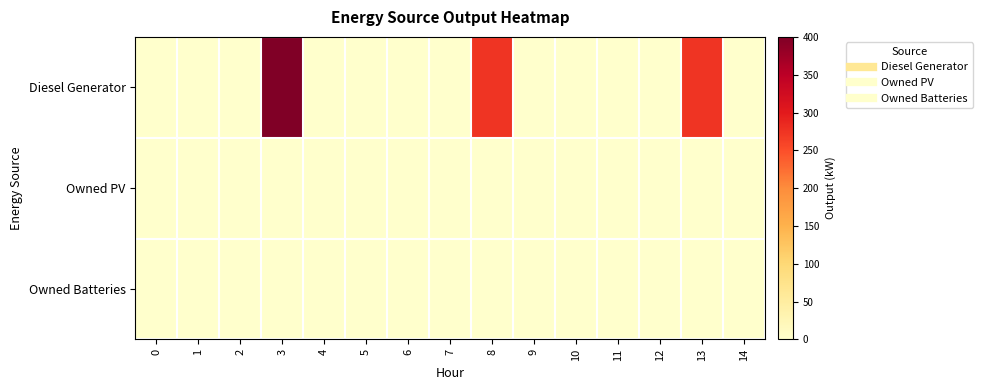

Which series has the largest range (max minus min)?

Diesel Generator